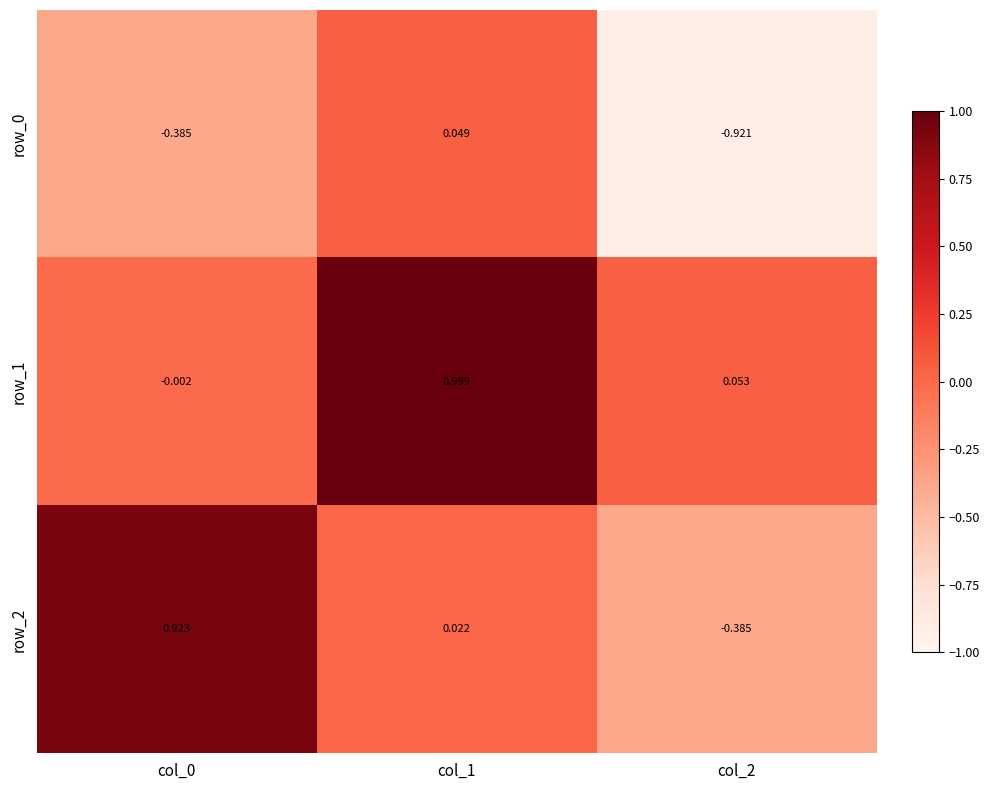

Reading left to right, extract all data points from this chart.

row_0: -0.4	0.0	-0.9
row_1: -0.0	1.0	0.1
row_2: 0.9	0.0	-0.4